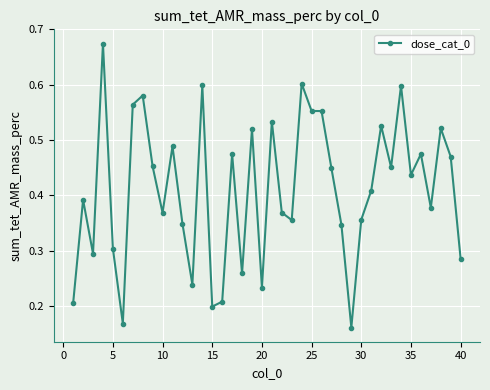

True or false: the data has more than 0 interior local peaks.

True